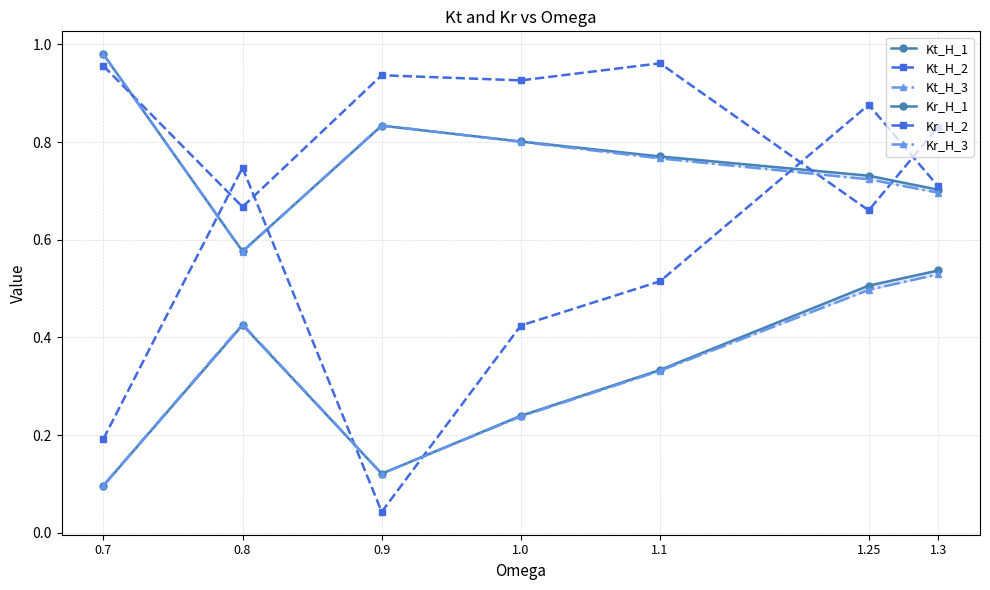

What are all the series names shown in the legend?

Kt_H_1, Kt_H_2, Kt_H_3, Kr_H_1, Kr_H_2, Kr_H_3